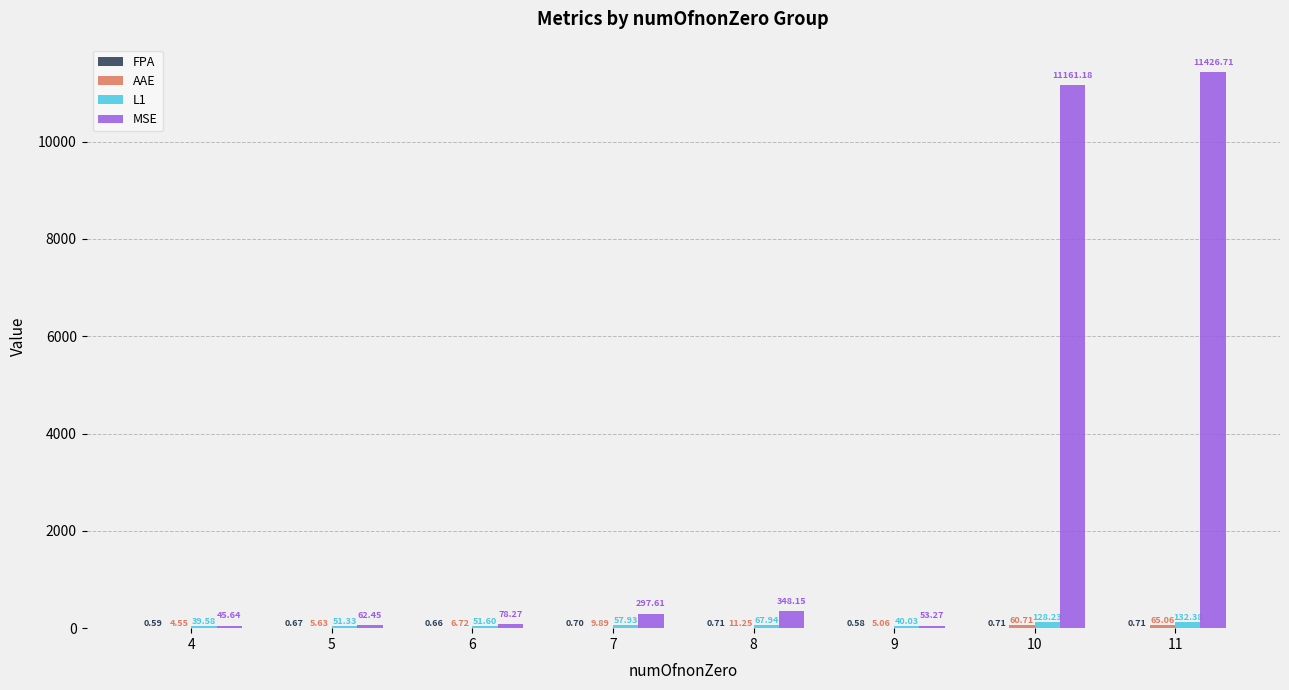

Which series has the largest total across all categories?

MSE